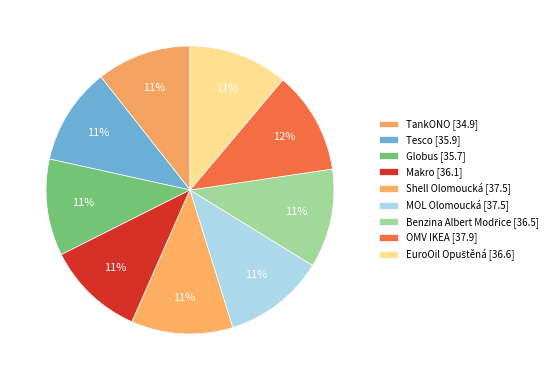

How many segments does this pie chart have?

9